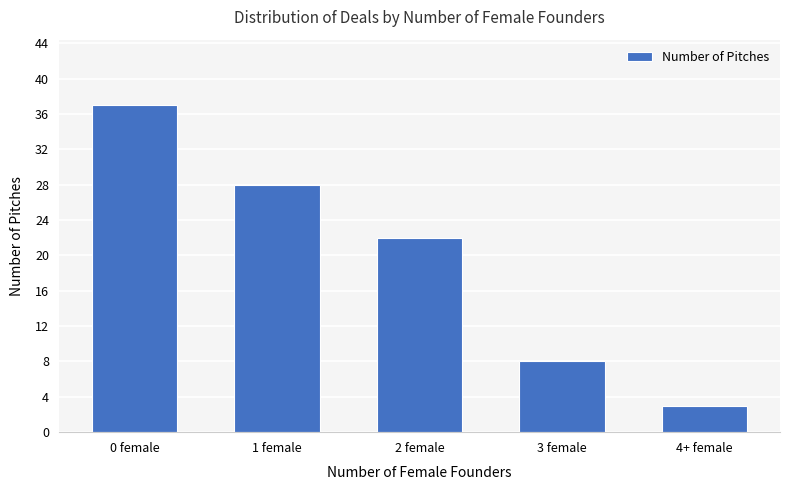

Rank the categories by value from lowest to highest.

4+ female, 3 female, 2 female, 1 female, 0 female